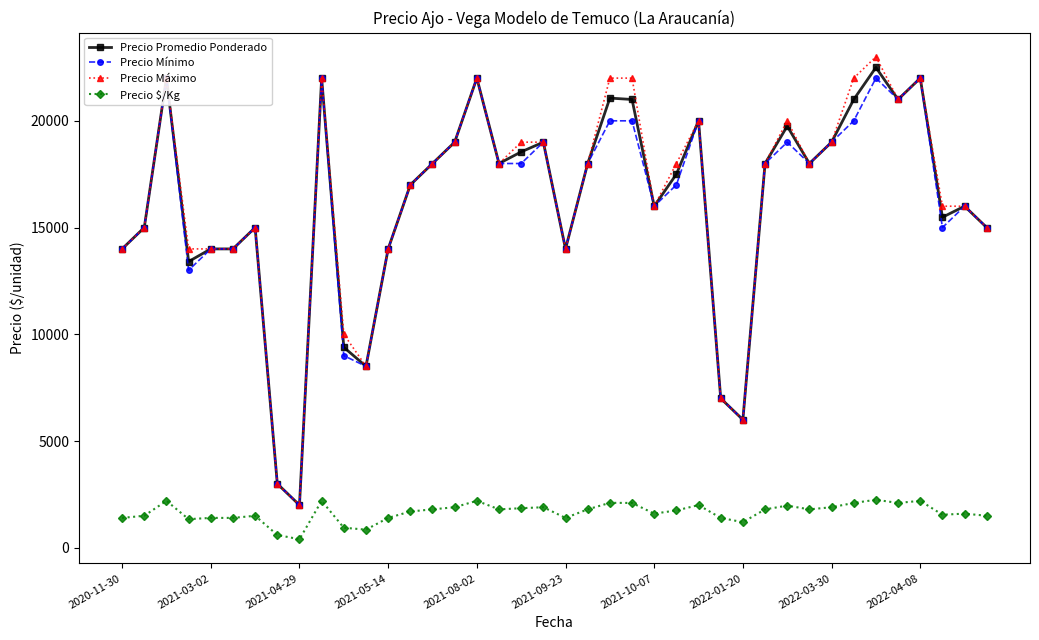

What is the greatest value displayed?

23000